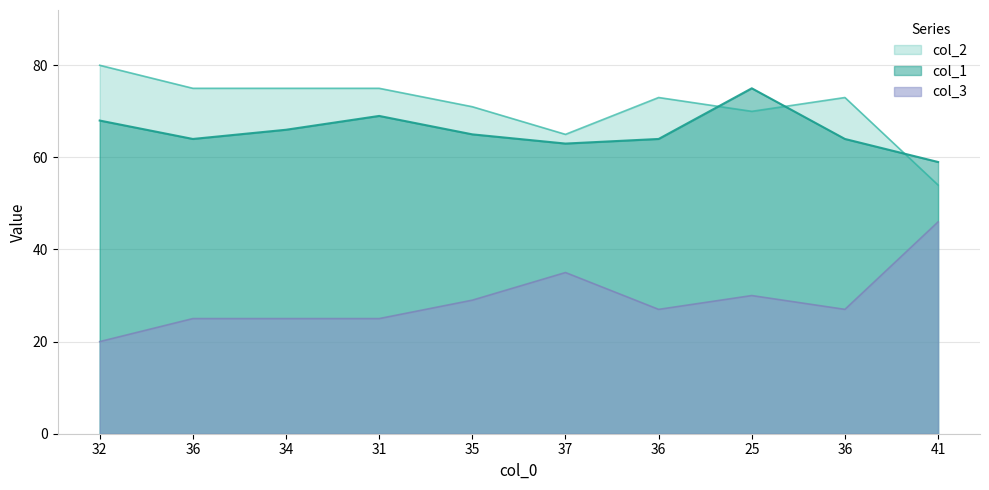

Between 35 and 41, which series saw the biggest shift?

col_2